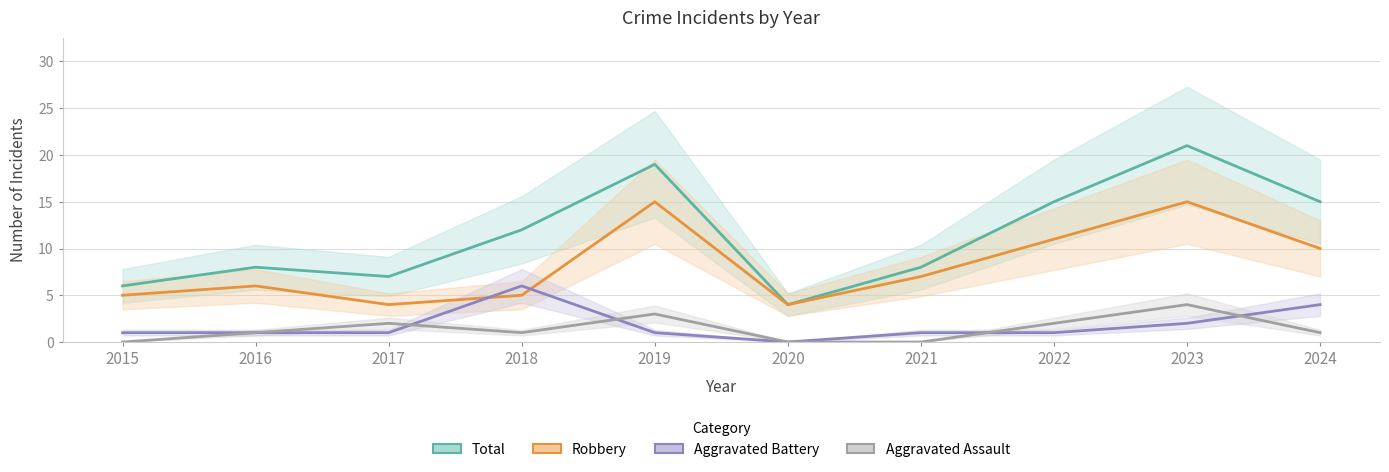

Which series has the largest total across all categories?

Total